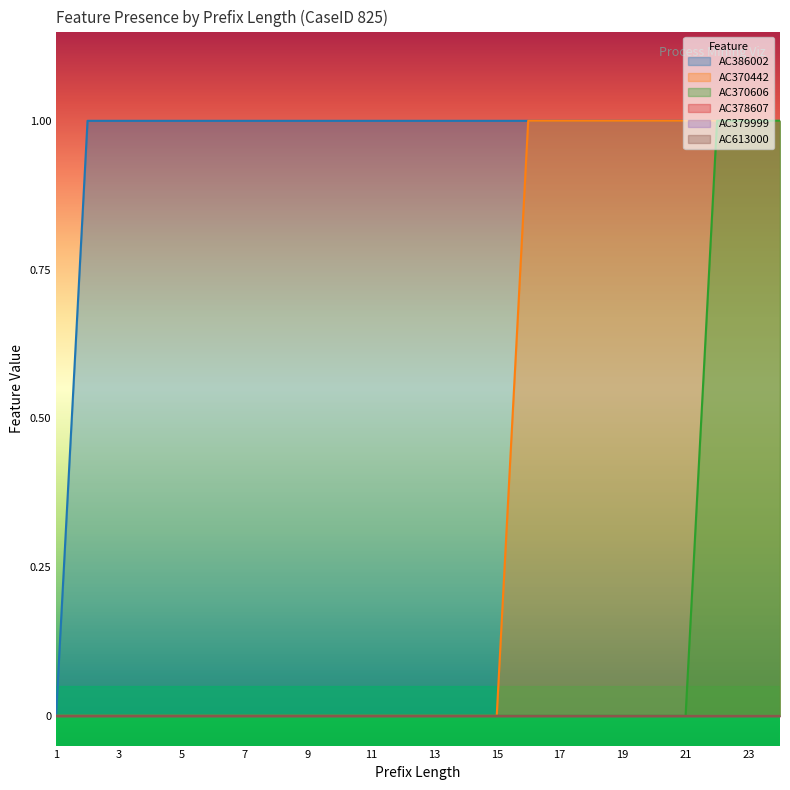

Is the value of AC370442 at 18 greater than the value of AC386002 at 11?

No